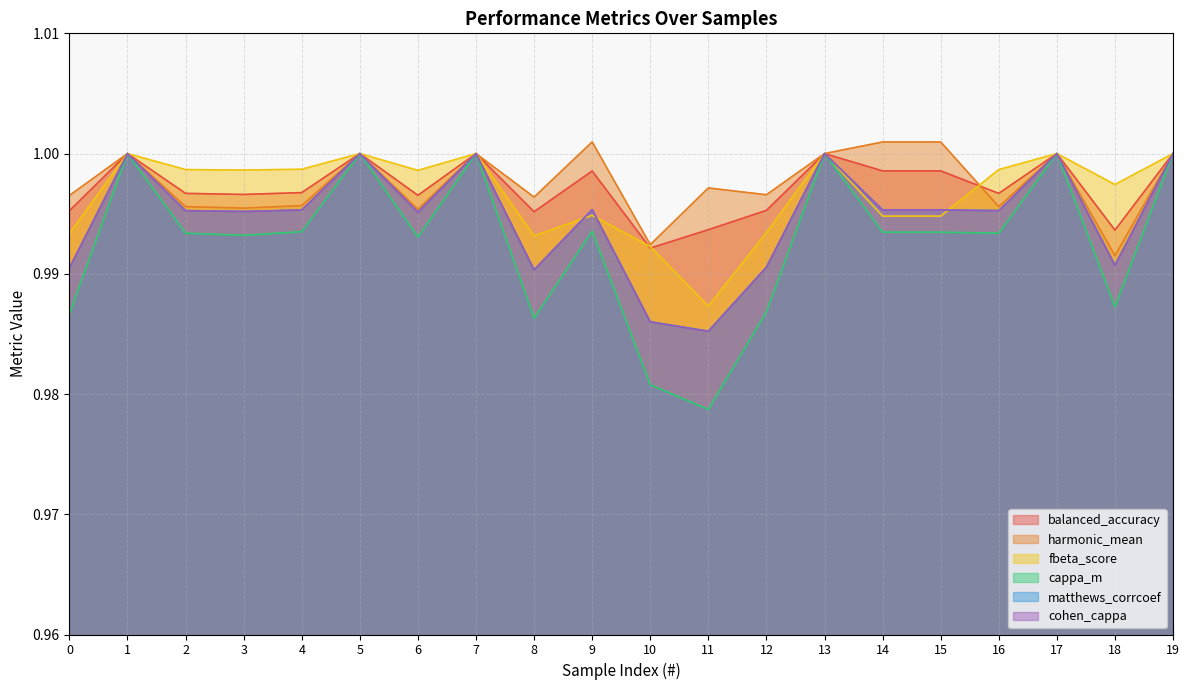

True or false: matthews_corrcoef and cohen_cappa cross at least once.

False